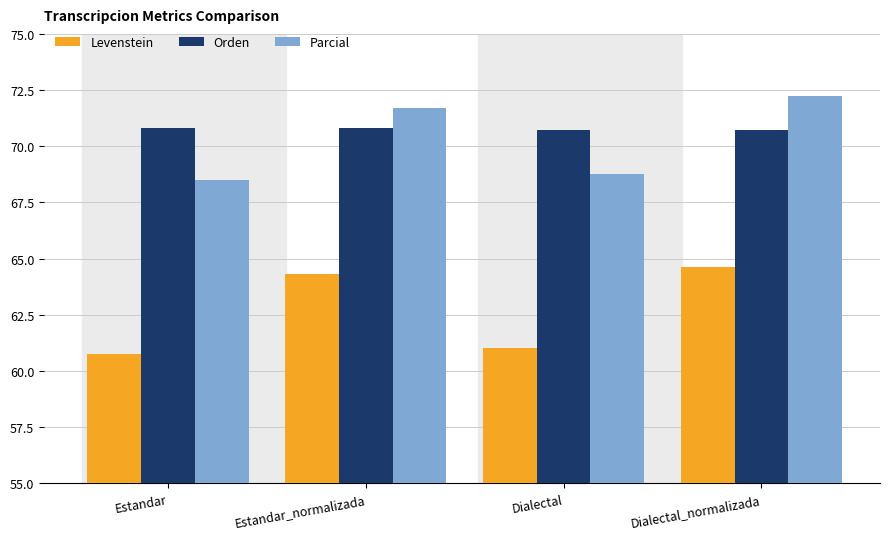

Which series has the largest range (max minus min)?

Levenstein